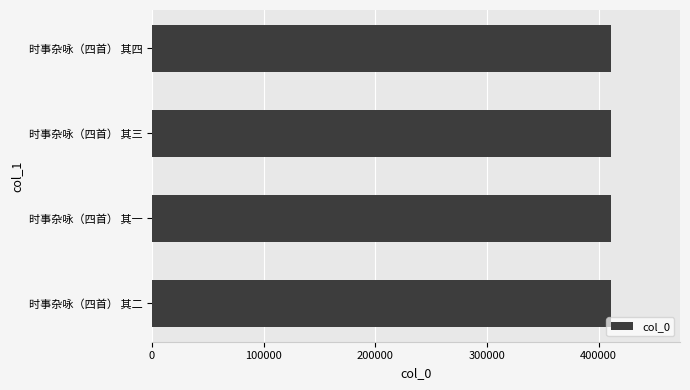

Are the bars horizontal?

Yes